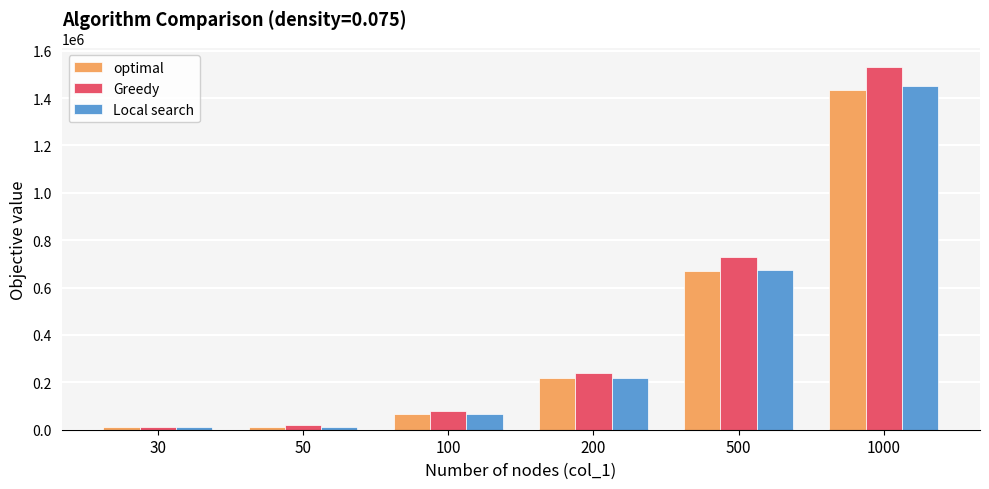

The value of Local search at 1000 is 1450466. True or false?

True